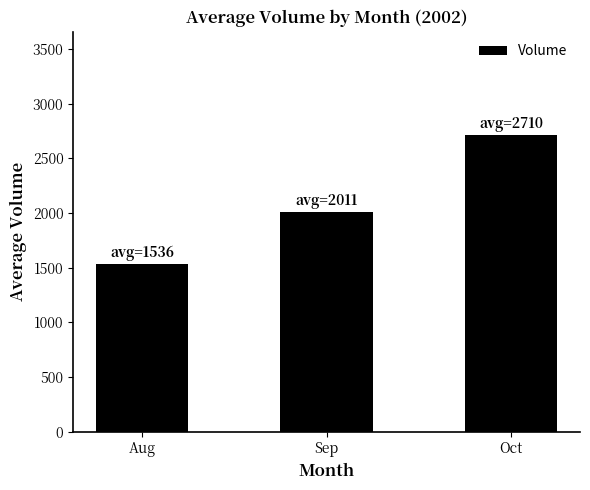

Reading left to right, list all the values displayed in this chart.

Aug=1535.9	Sep=2011.5	Oct=2709.8